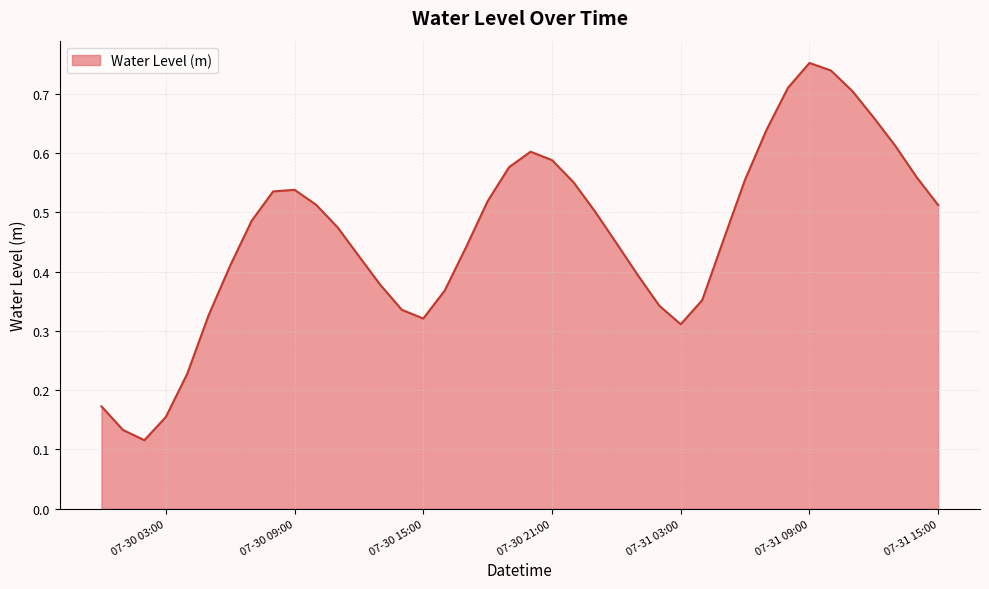

True or false: the data has more than 1 interior local peaks.

True